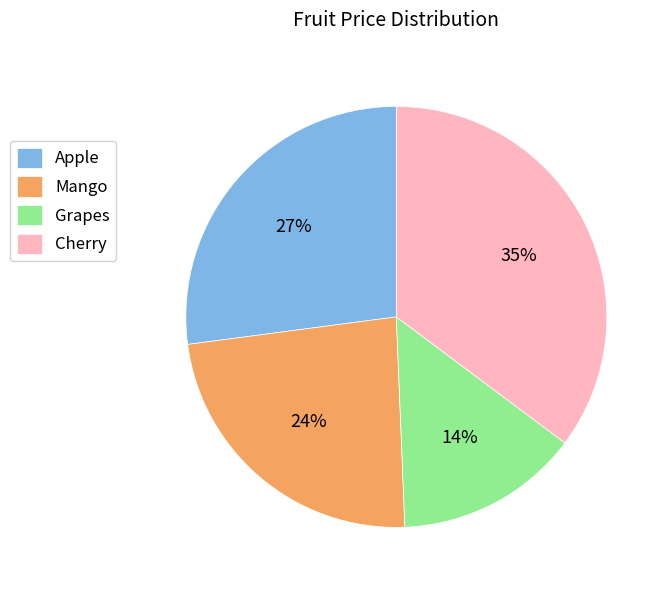

Count the number of slices in the pie.

4